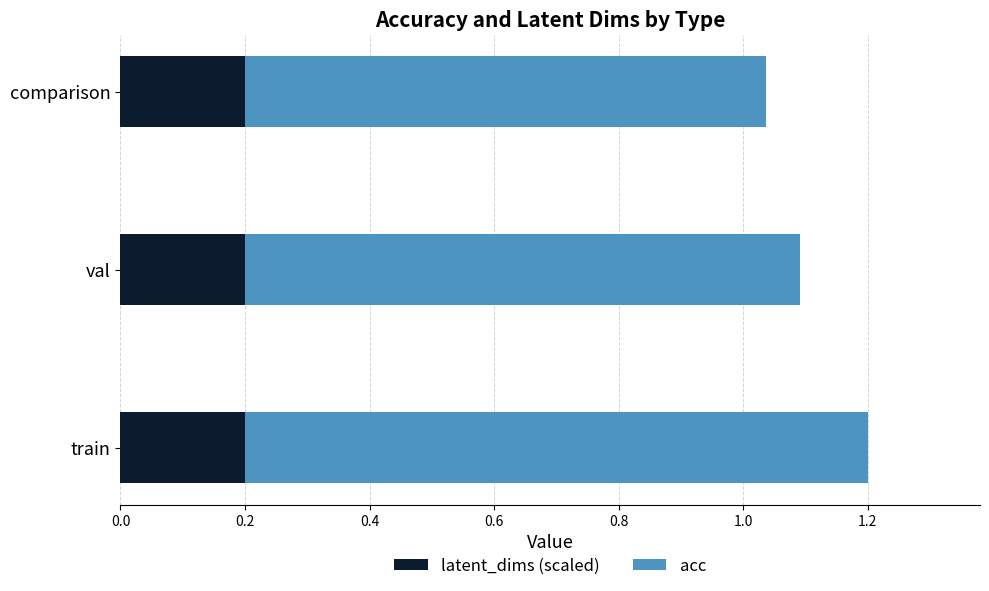

What is the sum of the latent_dims (scaled) values at val and train?

0.4